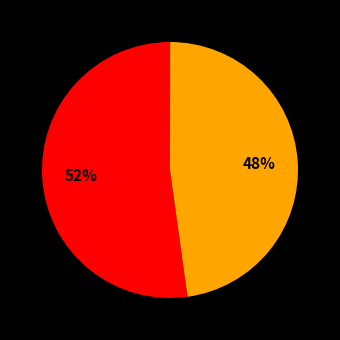

How many slices are in this pie chart?

5